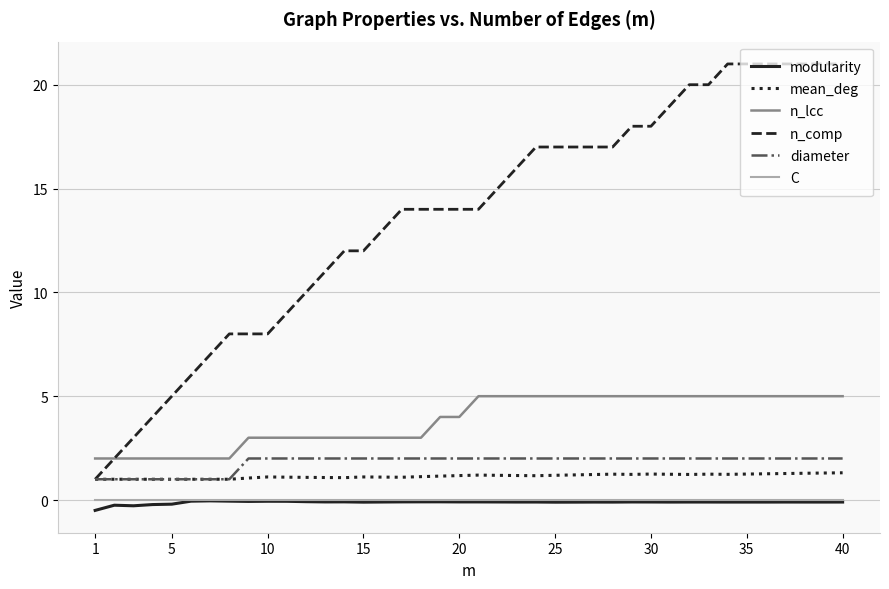

True or false: modularity and diameter cross at least once.

False